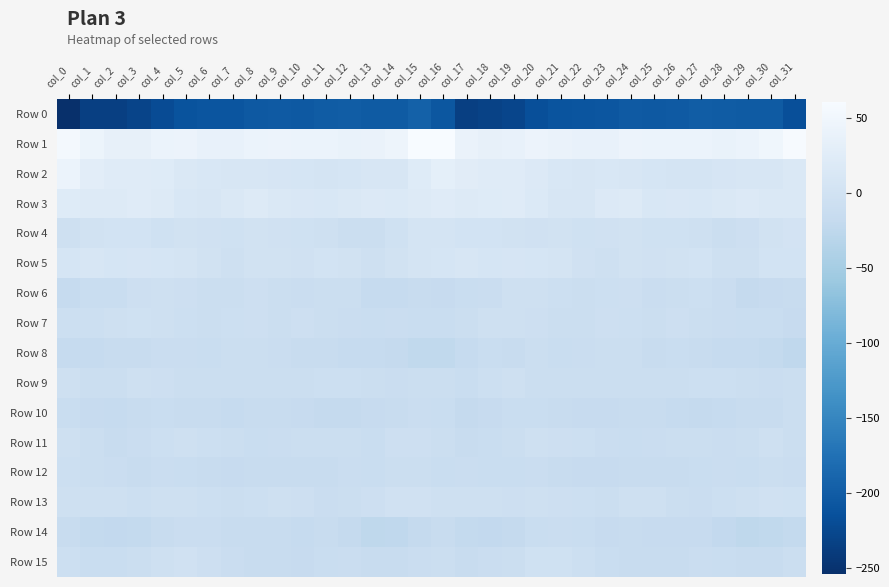

Between col_27 and col_6, which is larger?

col_27